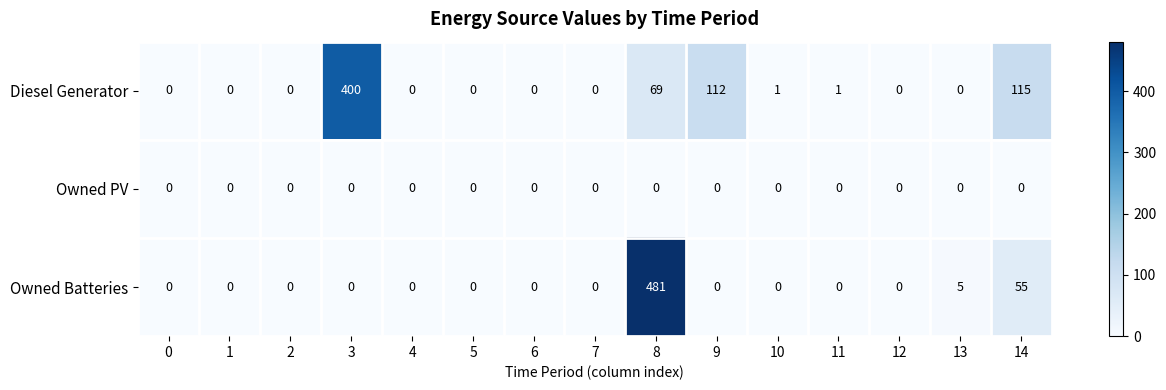

What is the maximum value shown in the chart?

481